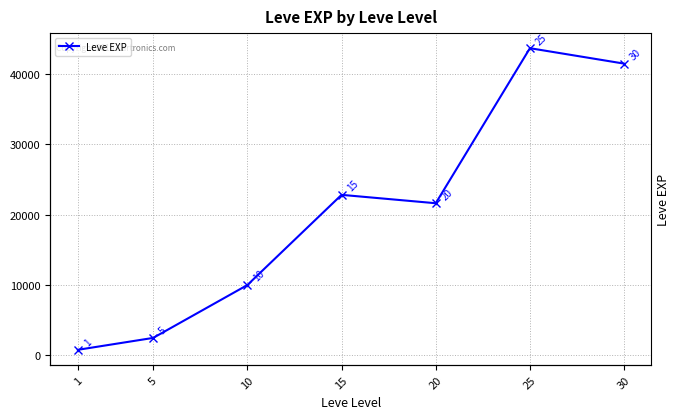

What is the smallest value displayed?

800